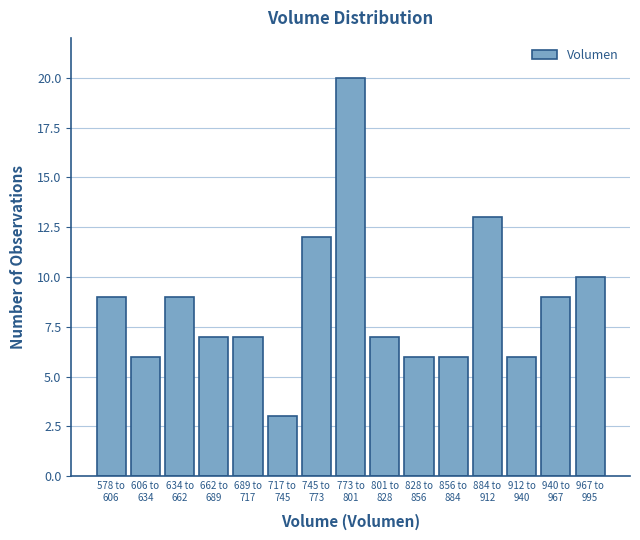

Reading left to right, extract all data points from this chart.

9	6	9	7	7	3	12	20	7	6	6	13	6	9	10